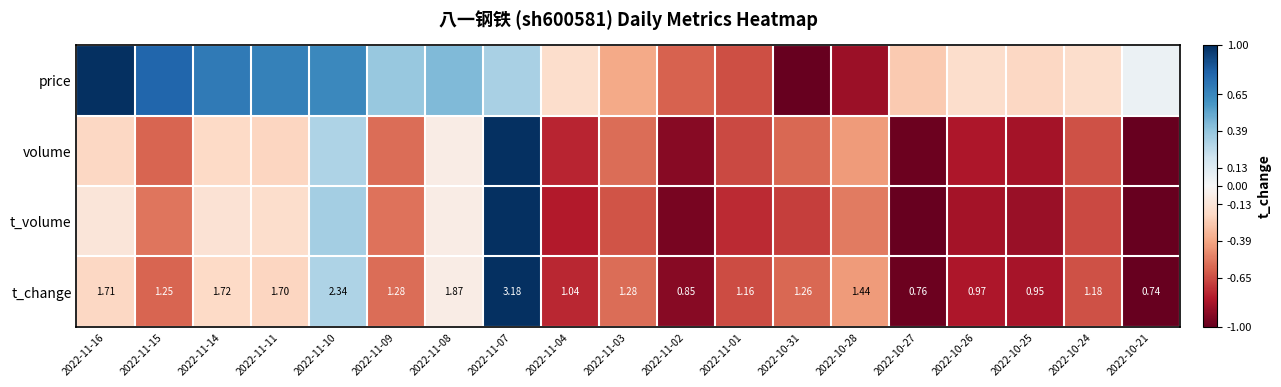

How many data points in t_volume are above 0?

2